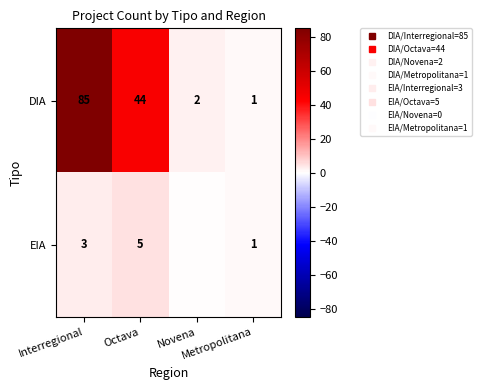

Rank the series by their maximum value, from lowest to highest.

EIA, DIA